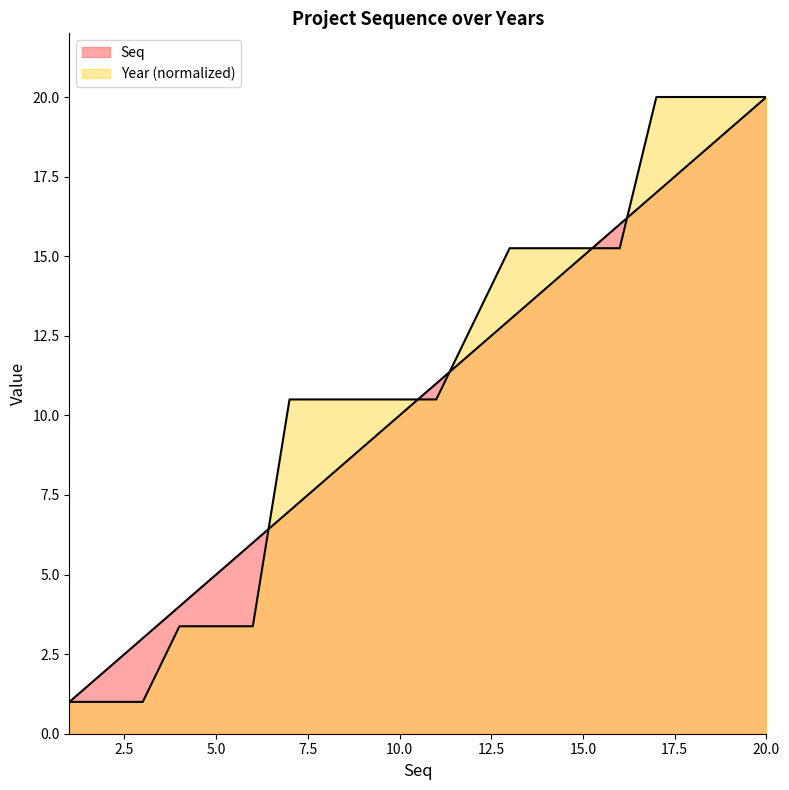

Is it true that Seq equals 13.0 at 13?

True